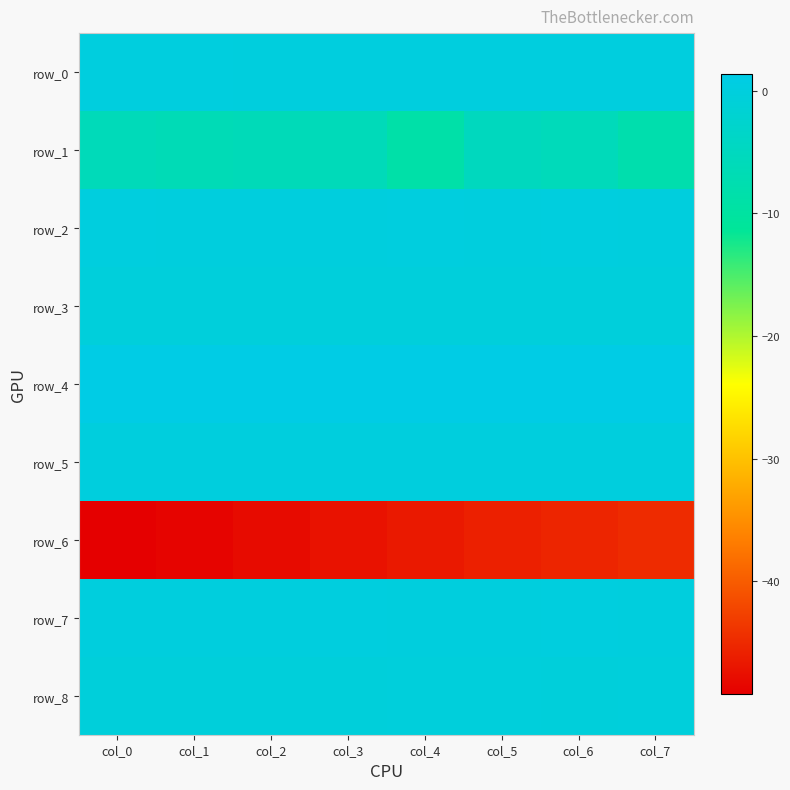

Which series has the largest range (max minus min)?

row_6